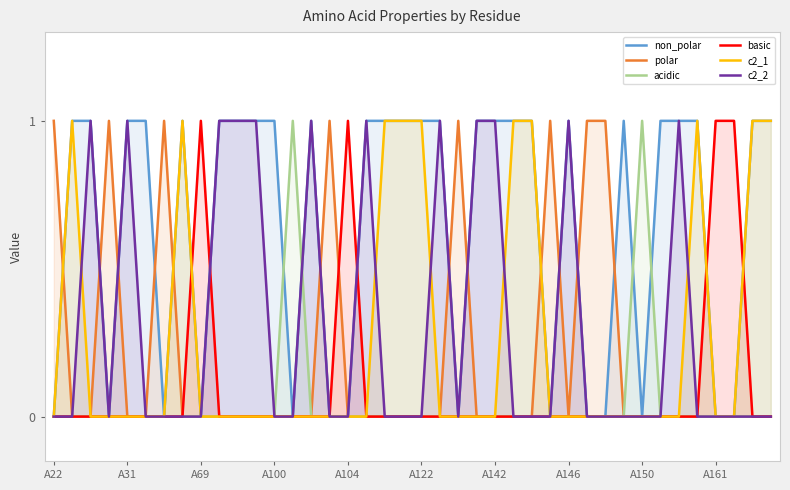

Is it true that basic equals 0 at A142?

True